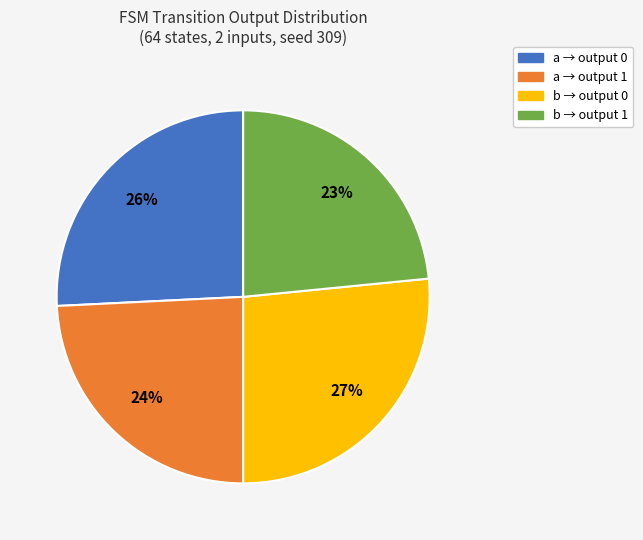

To the nearest percent, what is the average slice percentage?

25%